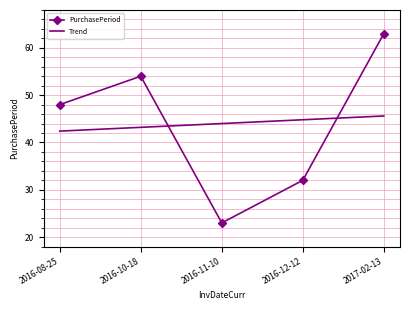

After their last crossing, which series has the higher values: PurchasePeriod or Trend?

PurchasePeriod